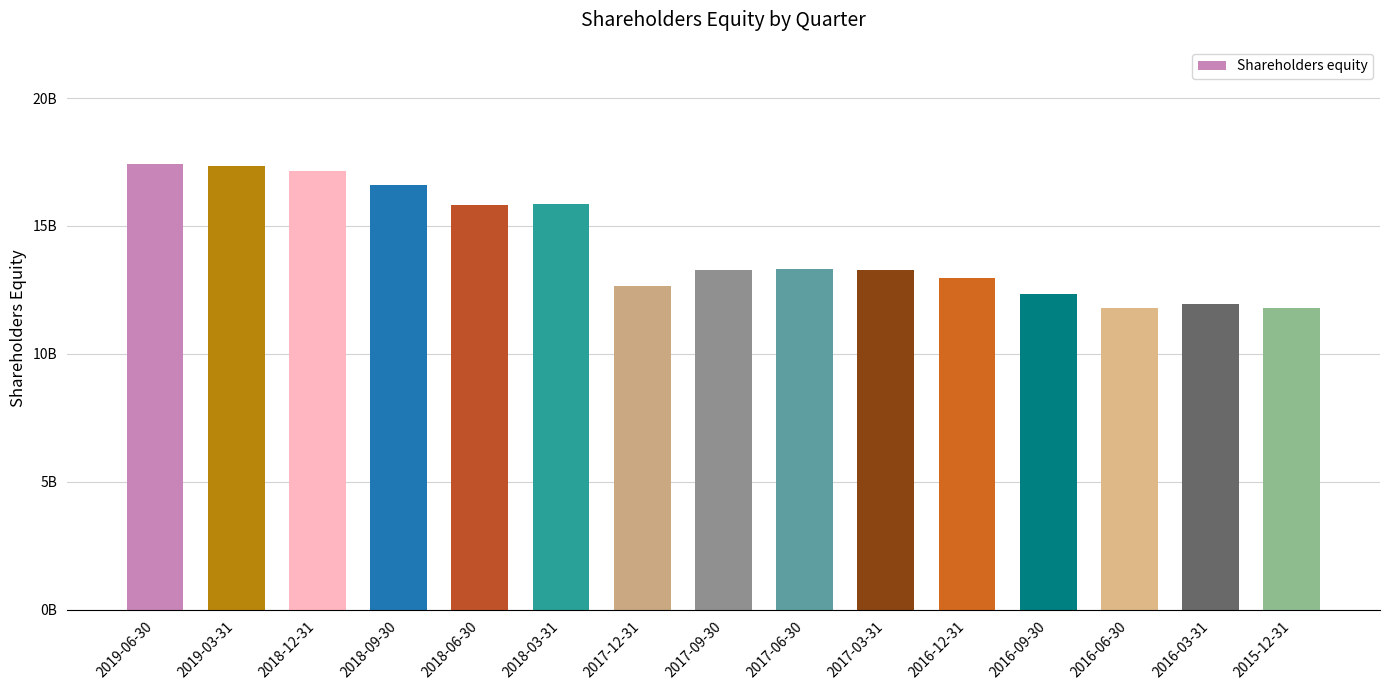

Is it true that the value at 2017-12-31 is 12670000000?

True